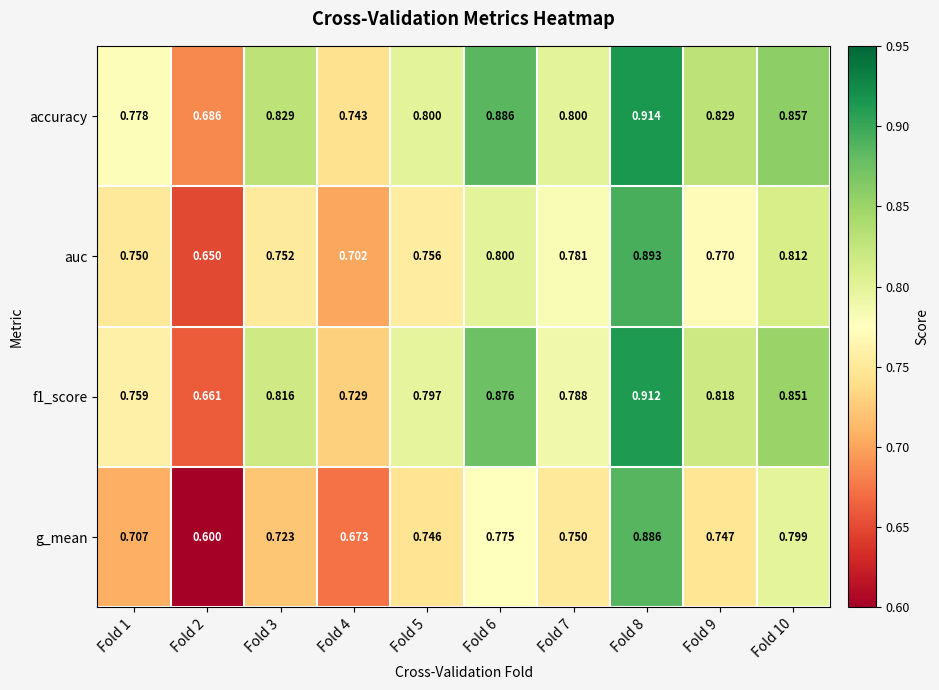

Which series has the largest range (max minus min)?

g_mean